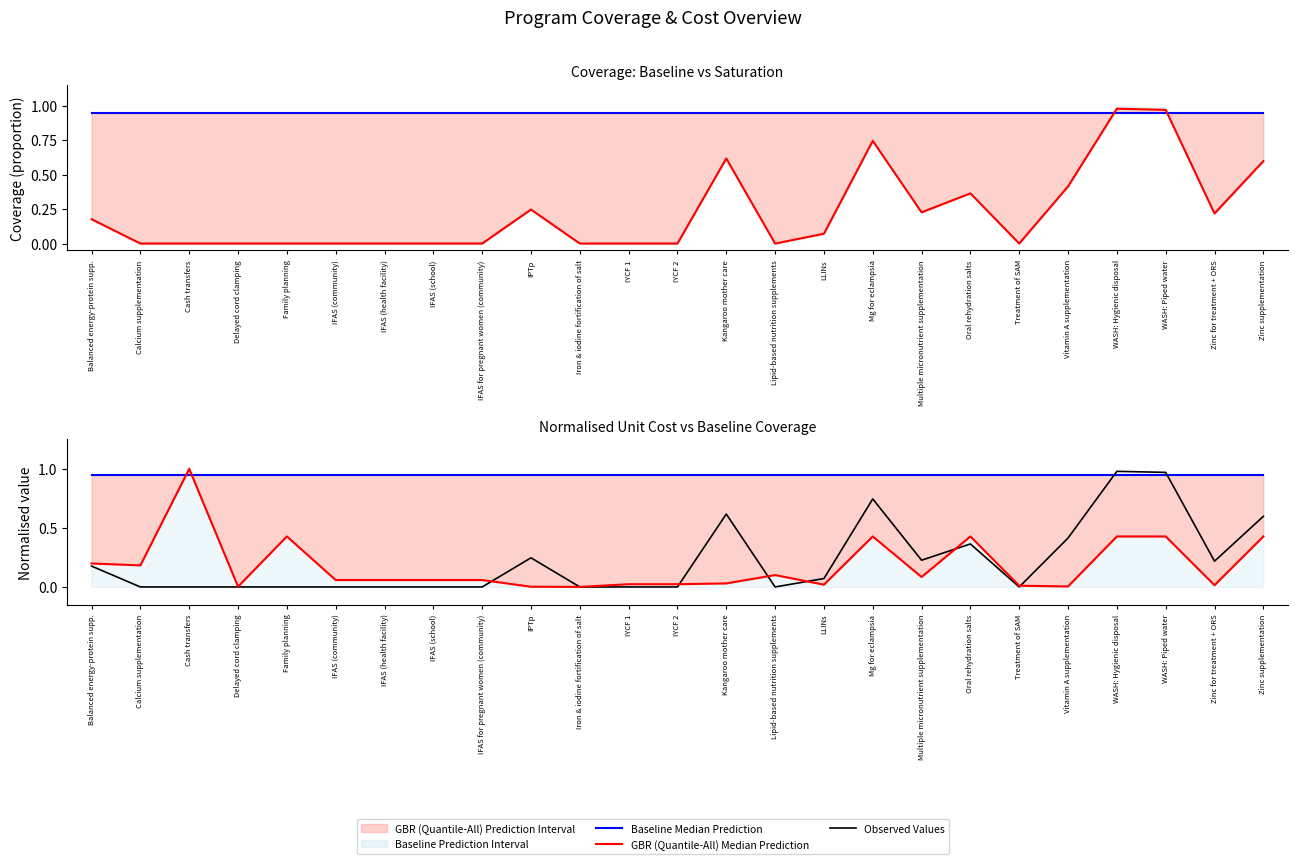

What is the sum of all Observed Values values?

5.6